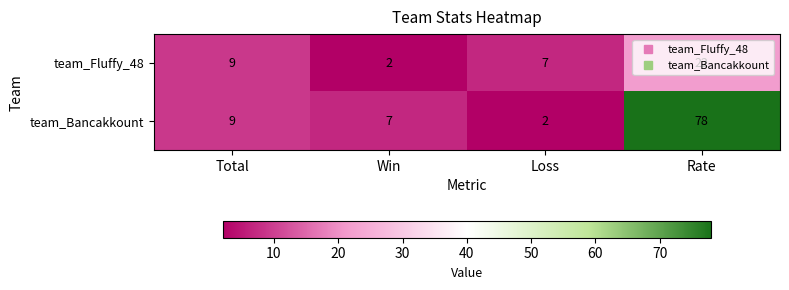

At which category is the sum across all series the highest?

Rate